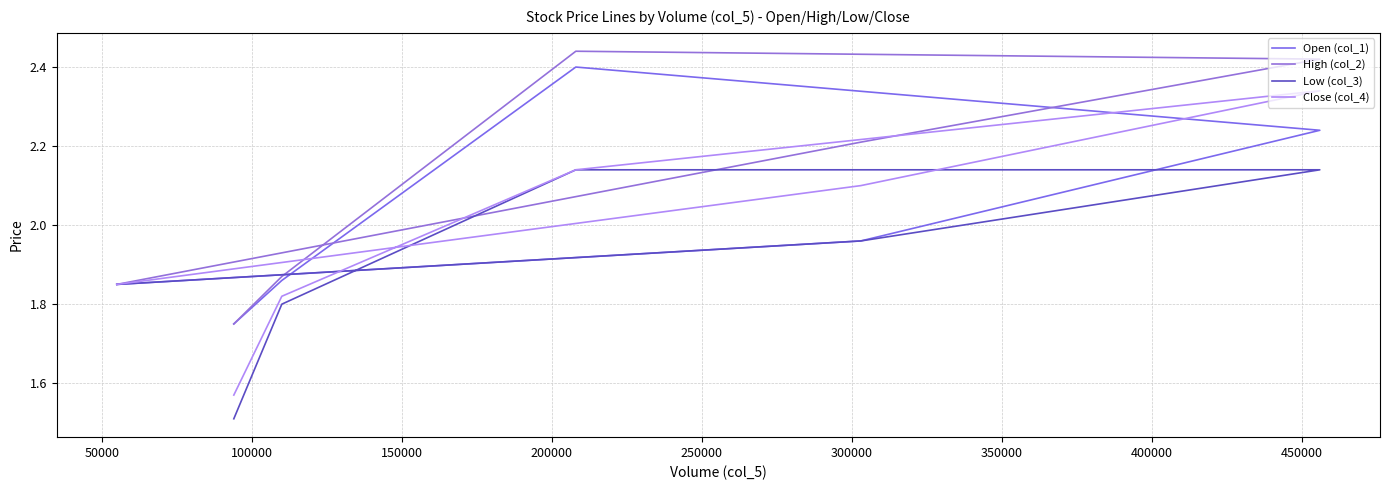

Does the chart display data point markers on the line(s)?

No